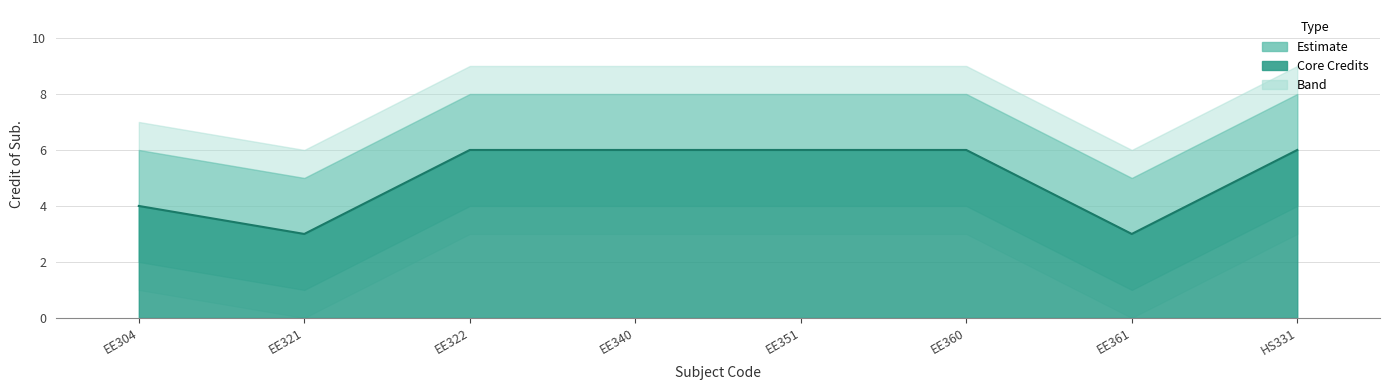

Reading left to right, list all the values displayed in this chart.

4	3	6	6	6	6	3	6